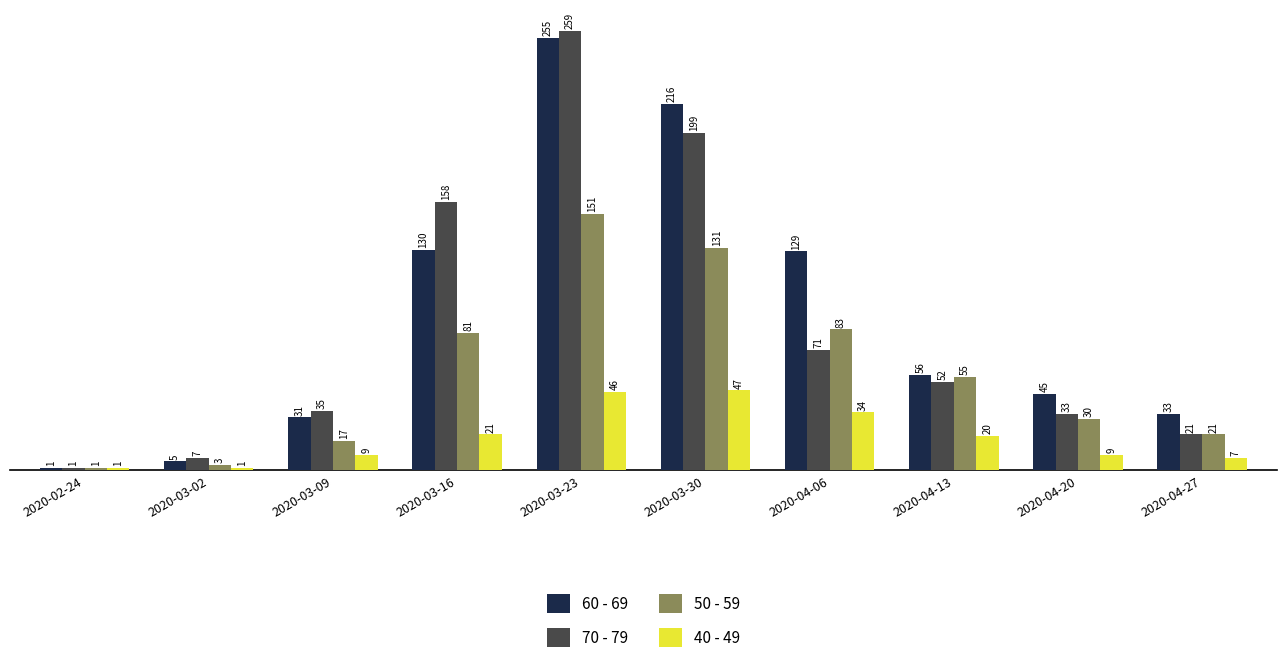

What is the difference between the maximum and minimum values in the 40 - 49 series?

46